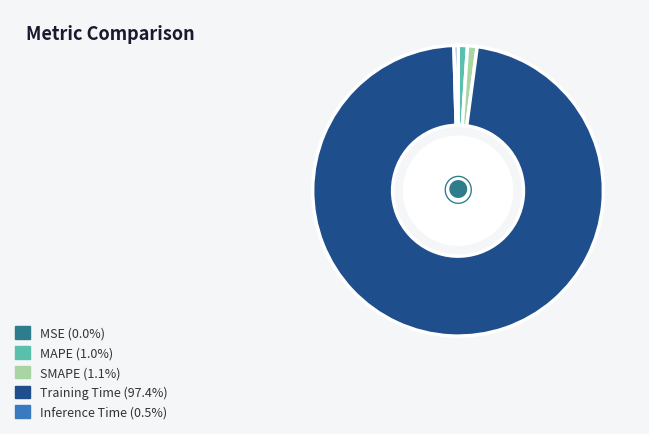

Which category accounts for the majority?

Training Time